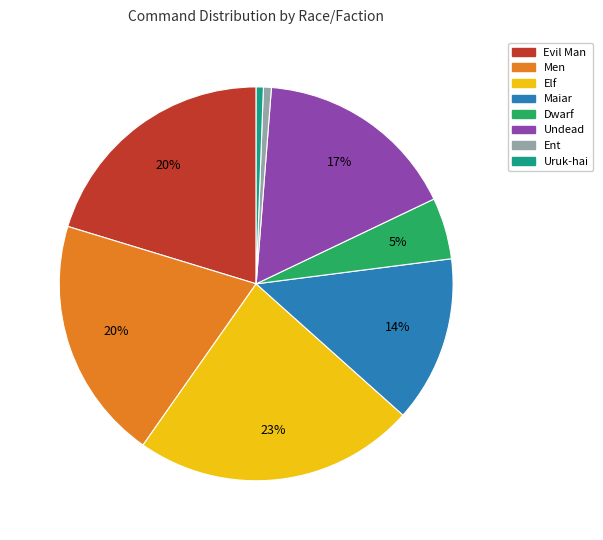

Combined, do Men and Dwarf account for over 50%?

No